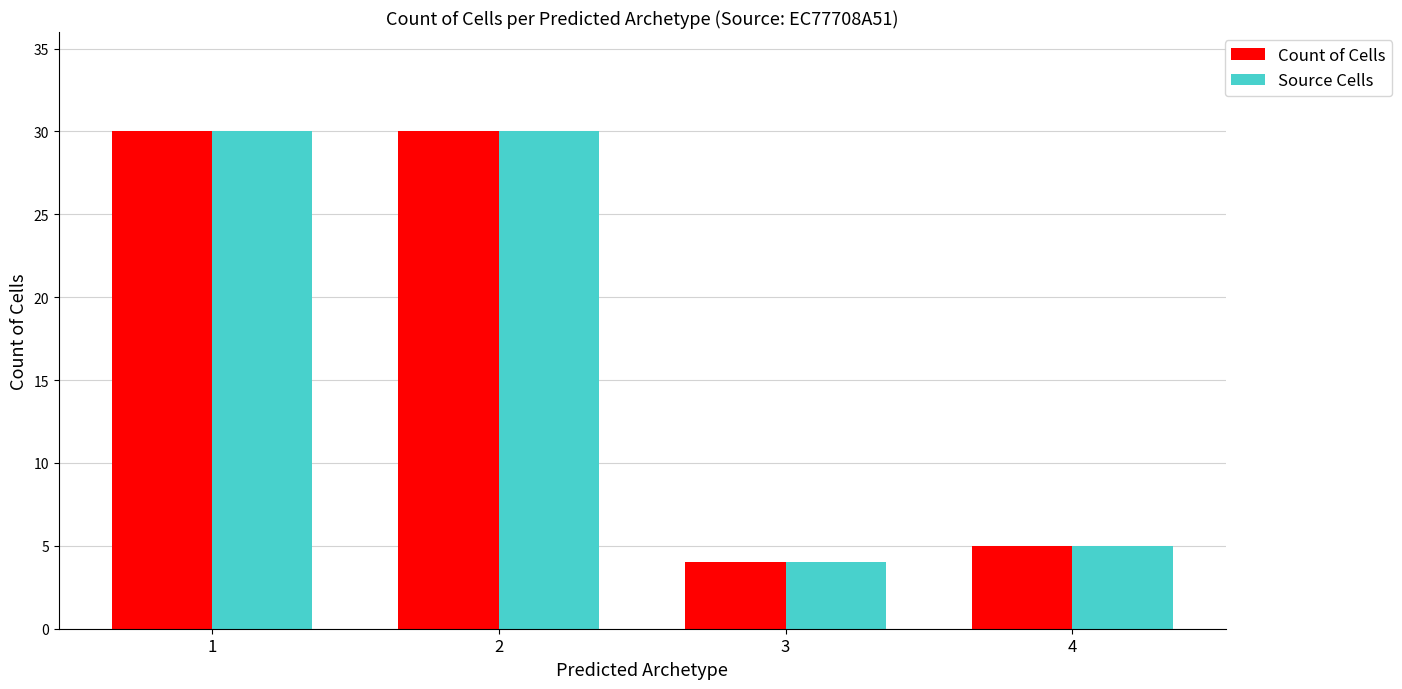

What are all the series names shown in the legend?

Count of Cells, Source Cells